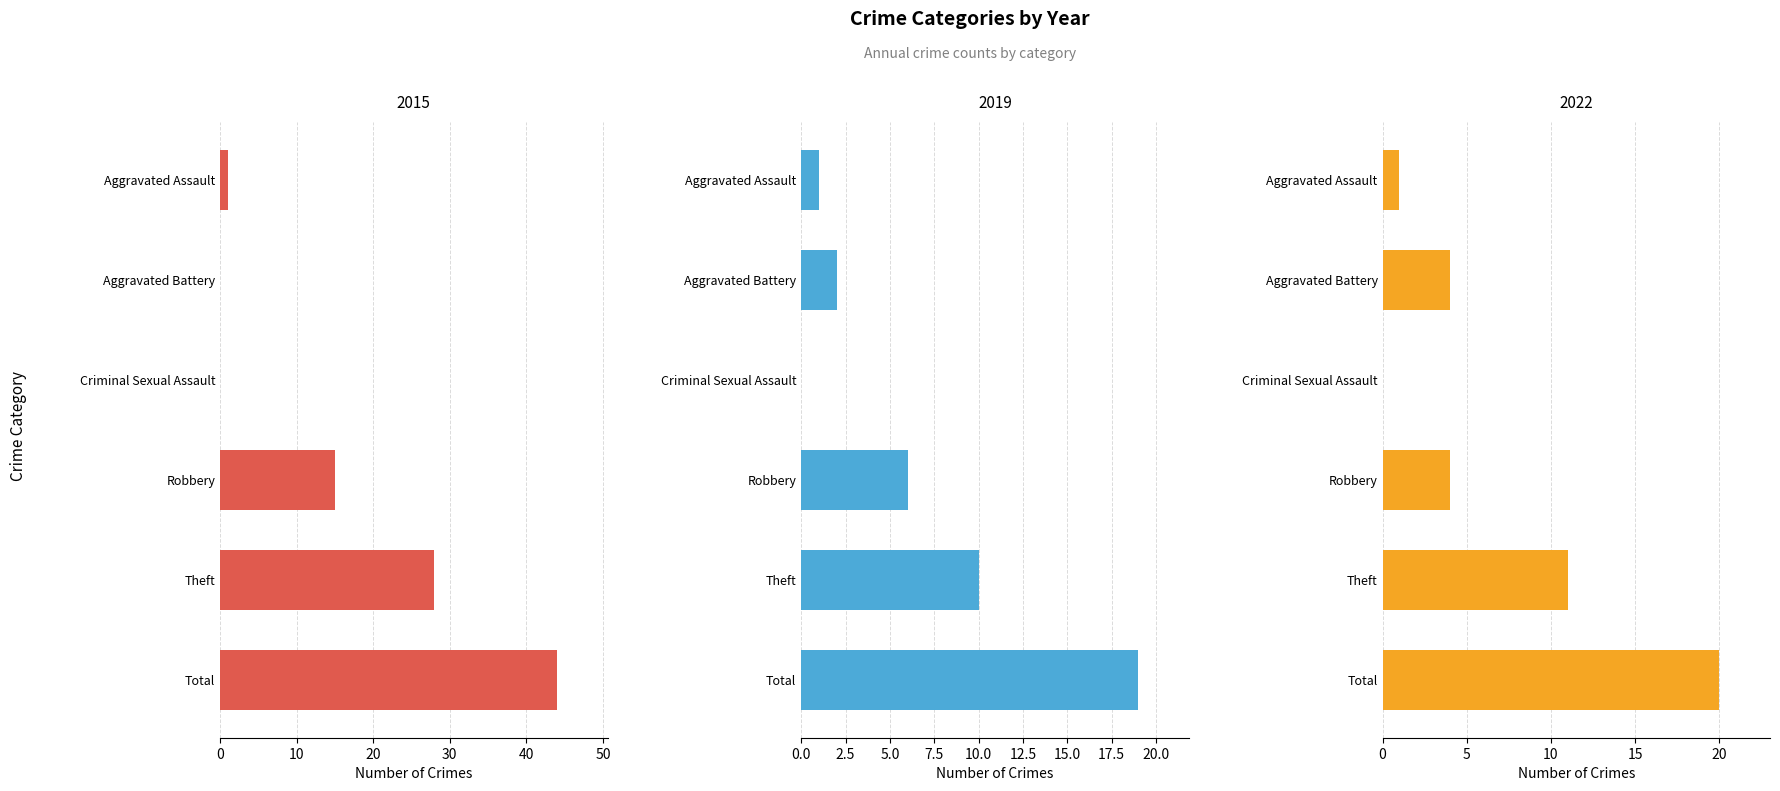

What is the label of the 5th bar from the left?

Theft